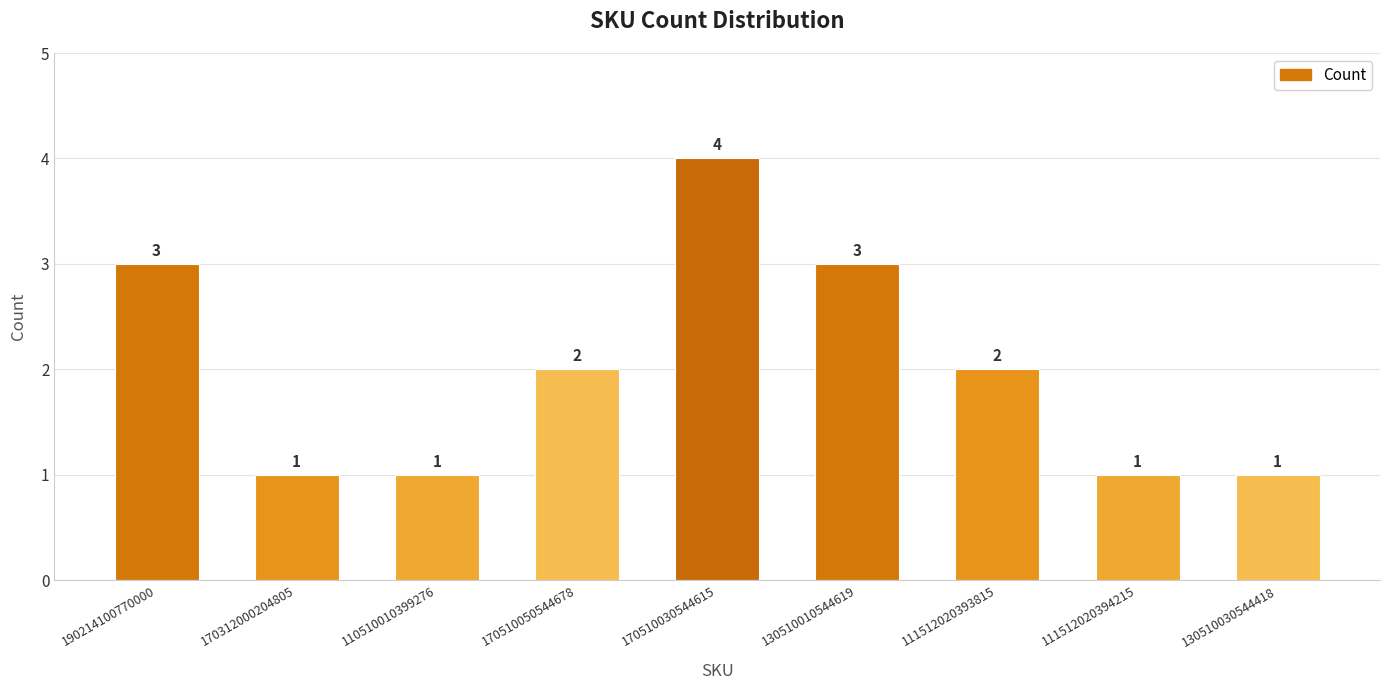

What is the value of the 8th bar from the left?

1